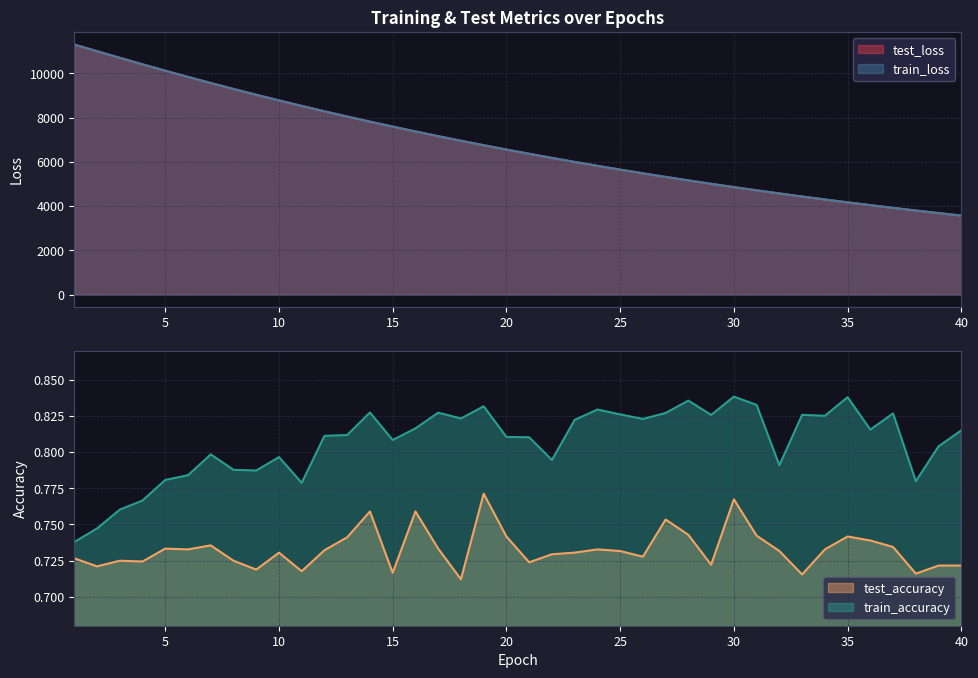

True or false: train_loss and test_accuracy cross at least once.

False